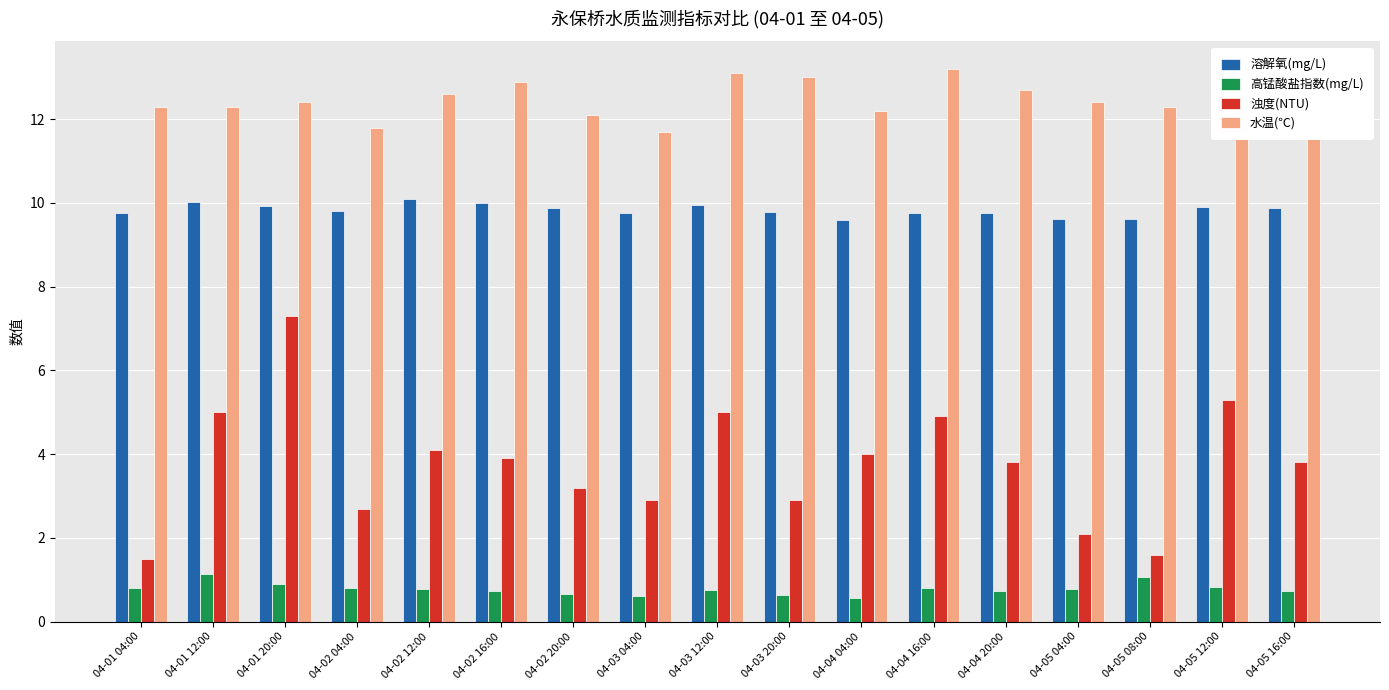

Is the value of 溶解氧(mg/L) at 04-01 12:00 greater than the value of 高锰酸盐指数(mg/L) at 04-05 16:00?

Yes